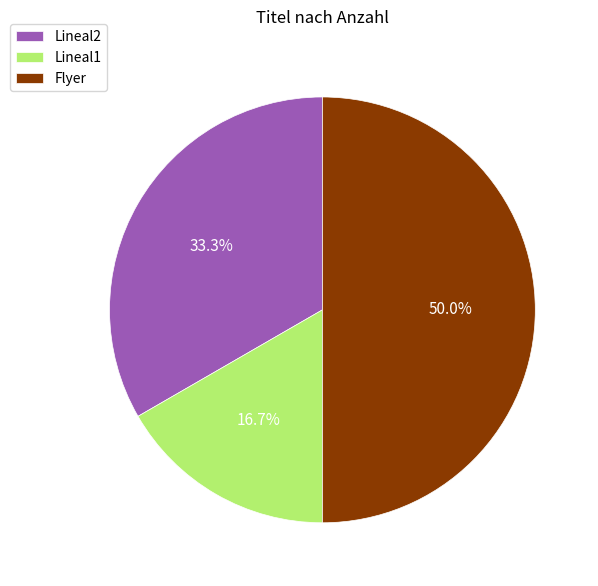

To the nearest percent, what portion does Flyer represent?

50%